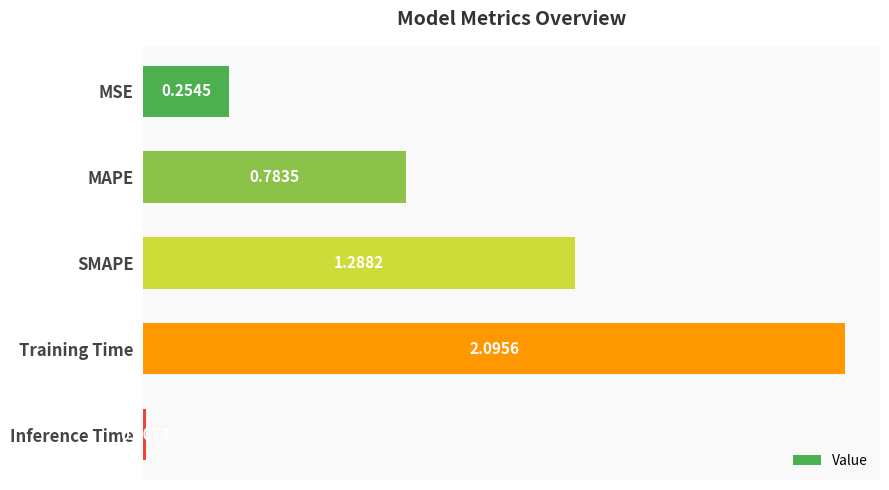

What is the label of the 4th bar from the top?

Training Time